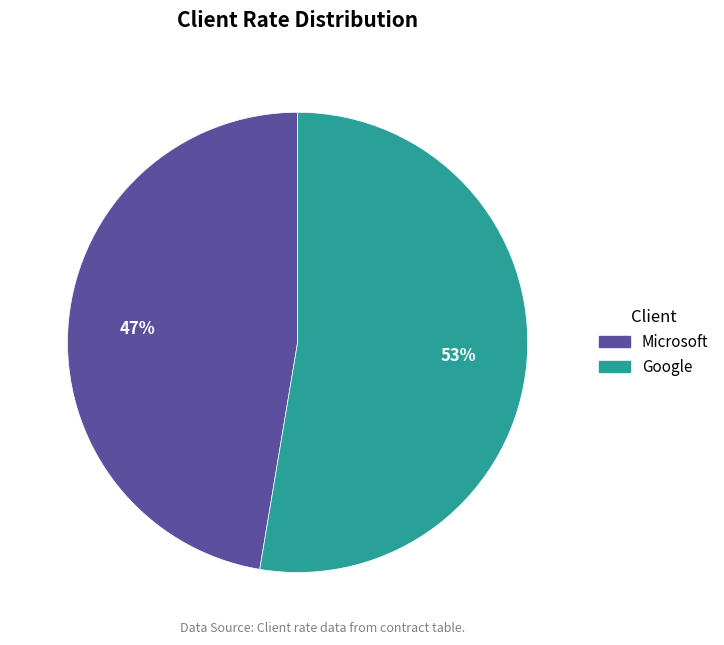

Between Google and Microsoft, which is larger?

Google